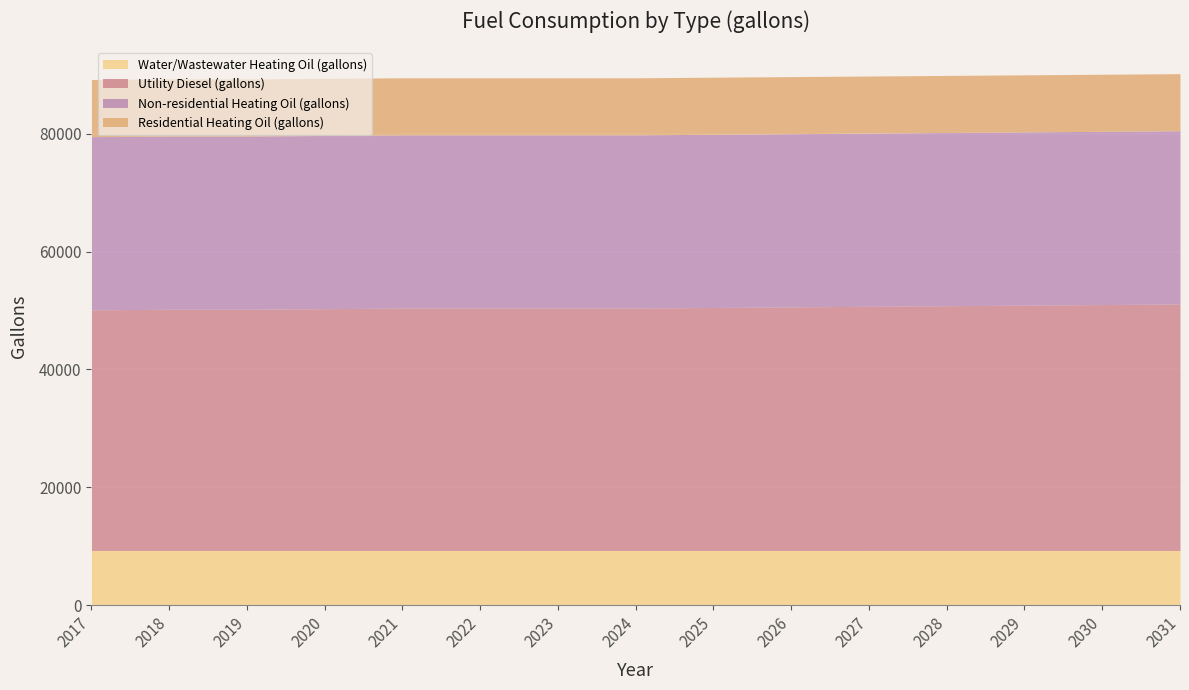

What are all the series names shown in the legend?

Water/Wastewater Heating Oil (gallons), Utility Diesel (gallons), Non-residential Heating Oil (gallons), Residential Heating Oil (gallons)